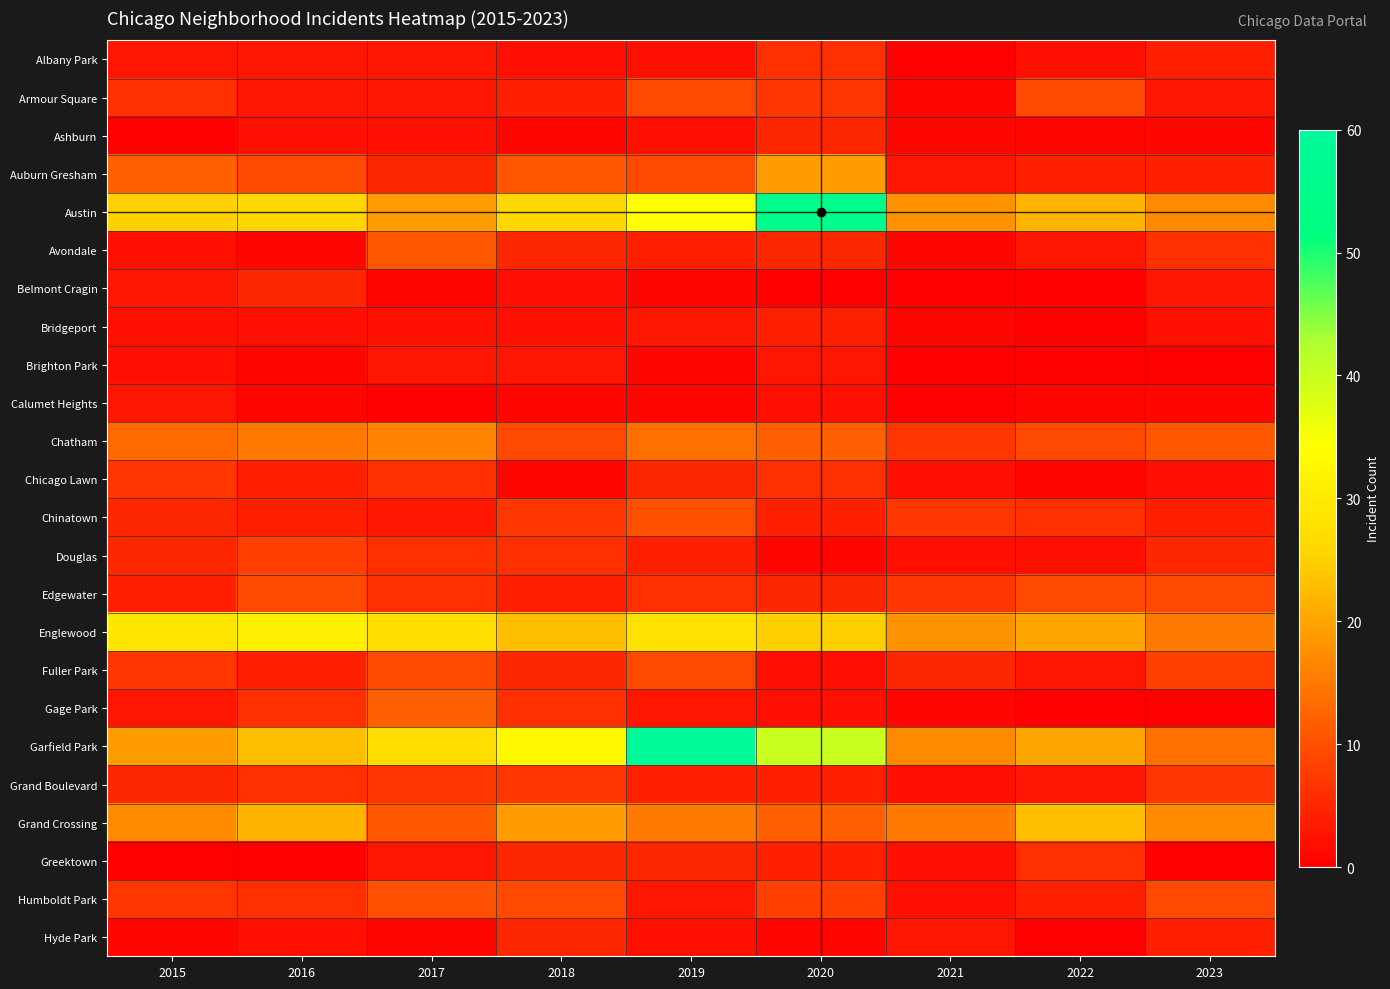

At which category does the chart reach its peak across all series?

2019